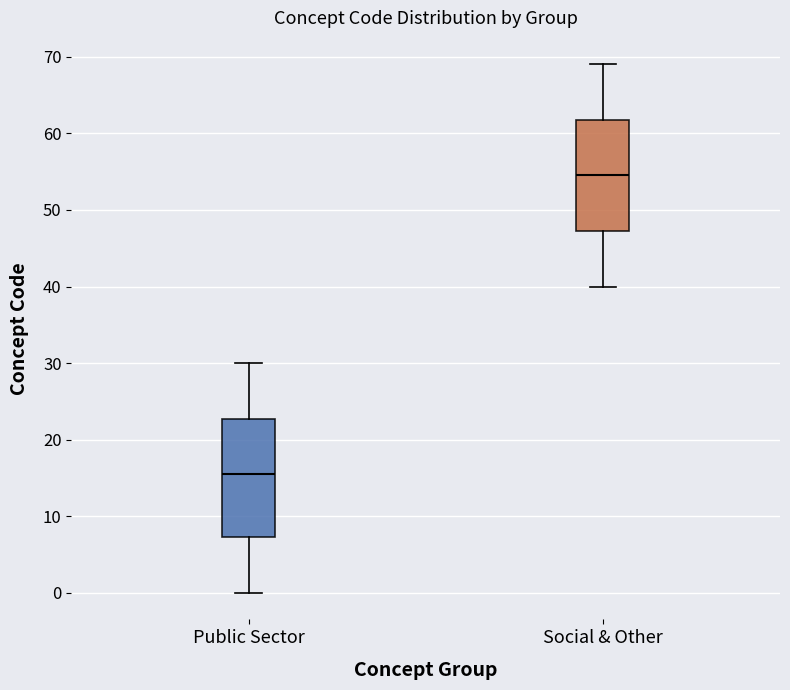

Which box is the tallest, from its lower edge to its upper edge?

Public Sector